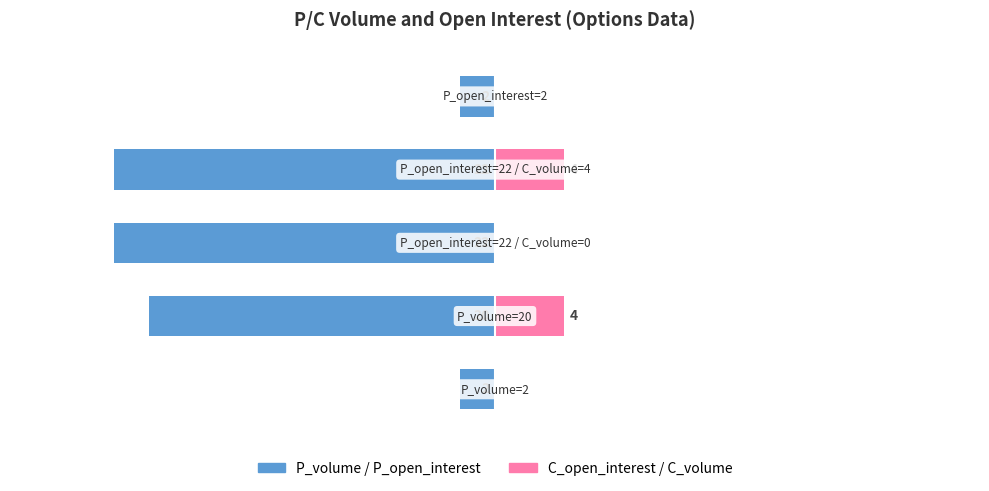

Which label corresponds to the largest value in the chart?

1